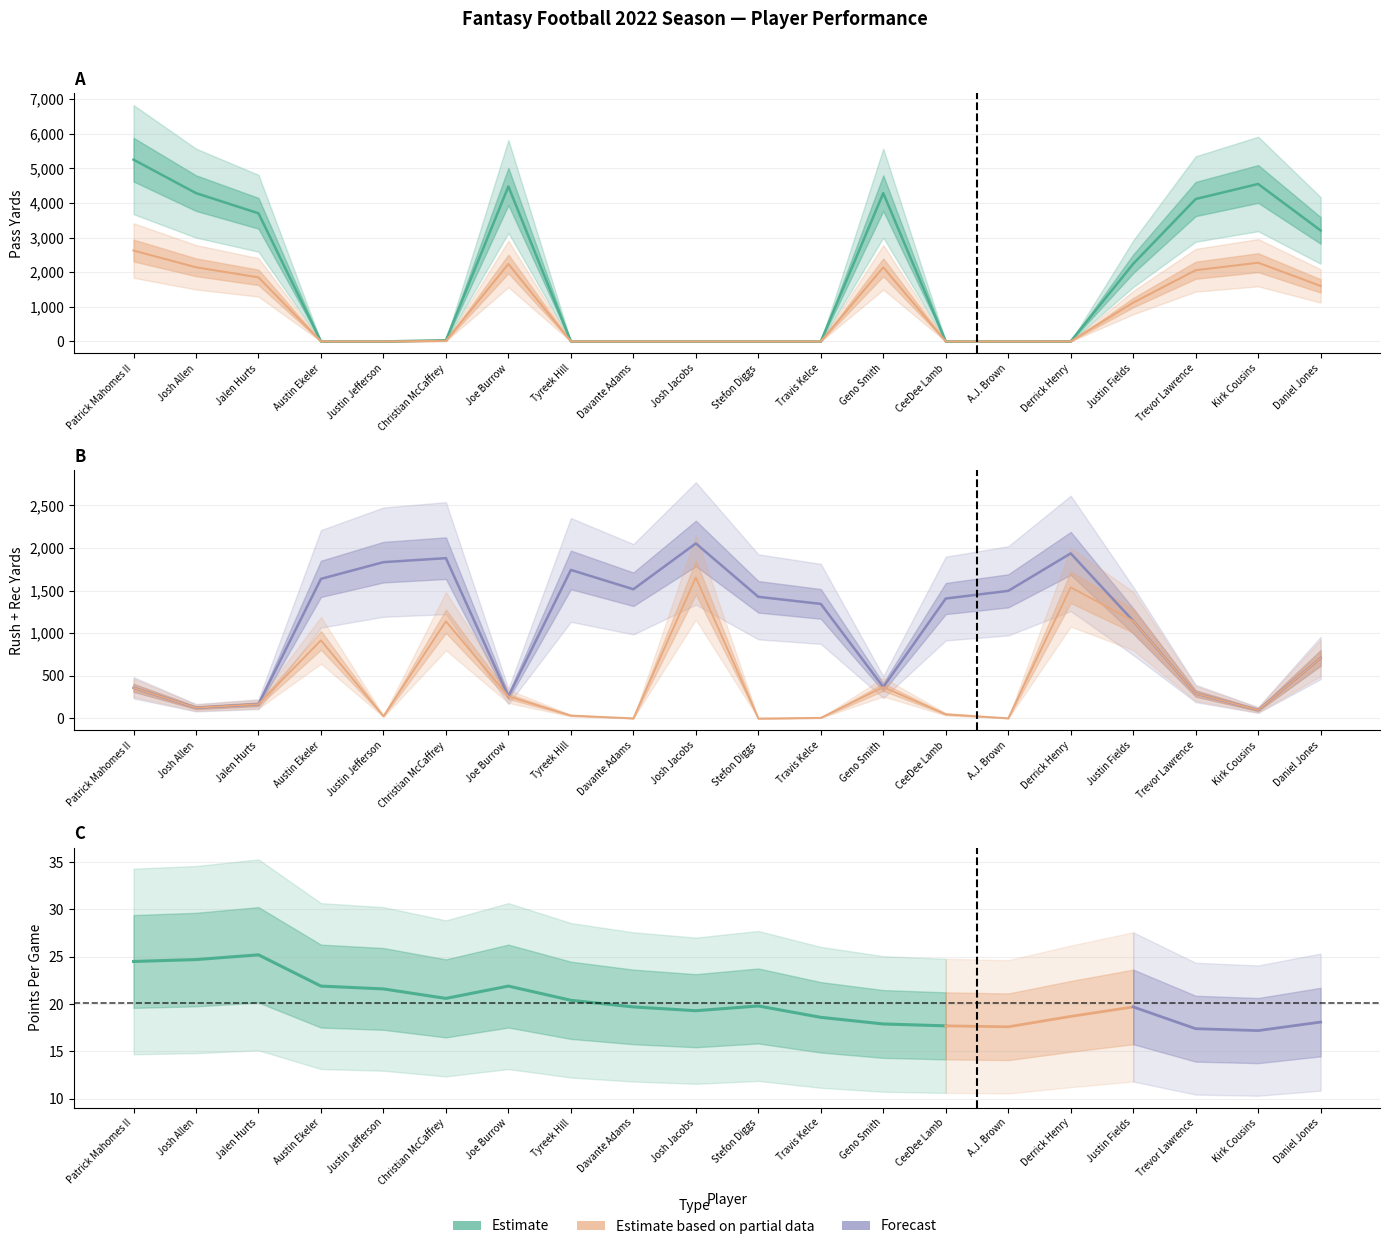

True or false: Rec Yards and Rush Yards cross at least once.

True